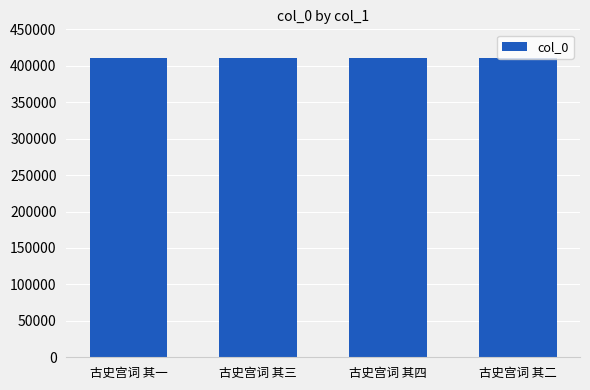

How many categories are shown in the chart?

4